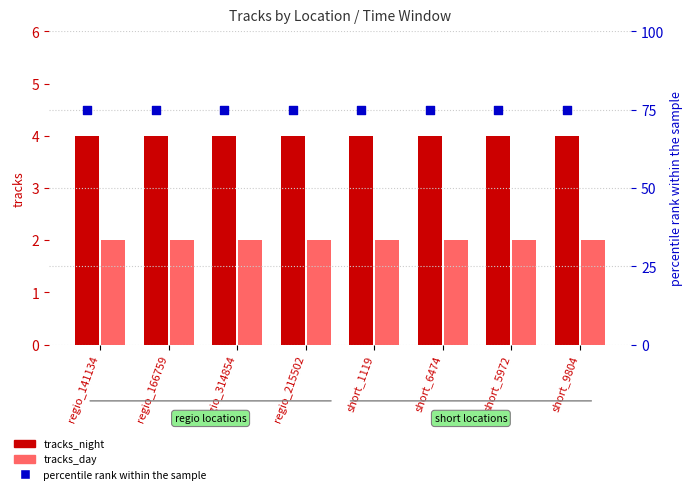

Which series has the largest total across all categories?

percentile rank within the sample